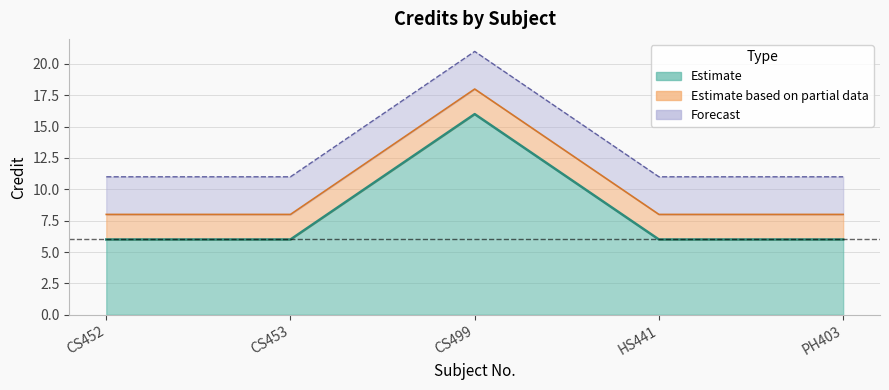

What is the greatest value displayed?

16